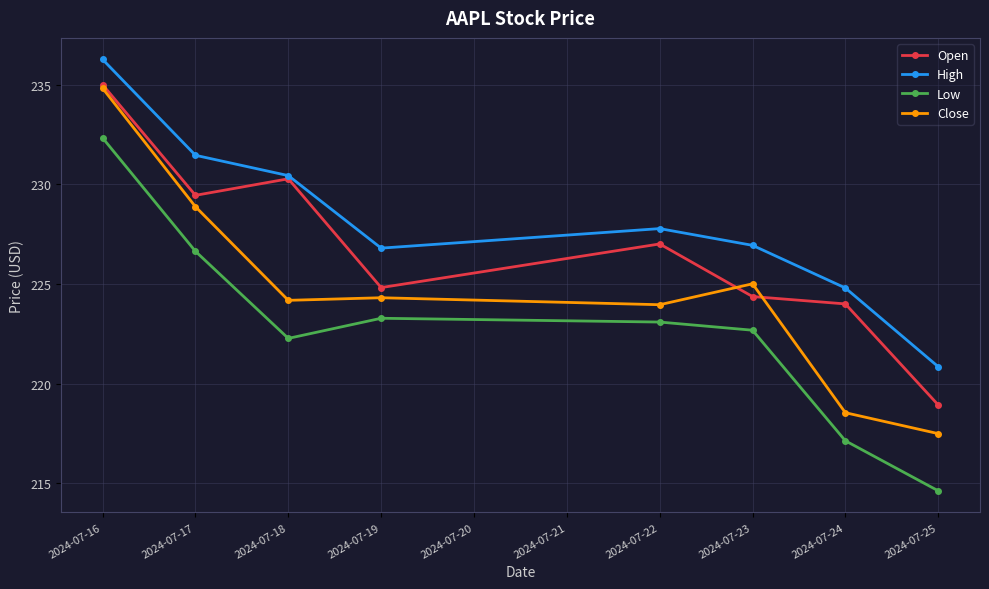

What is the sum of all High values?

1825.3